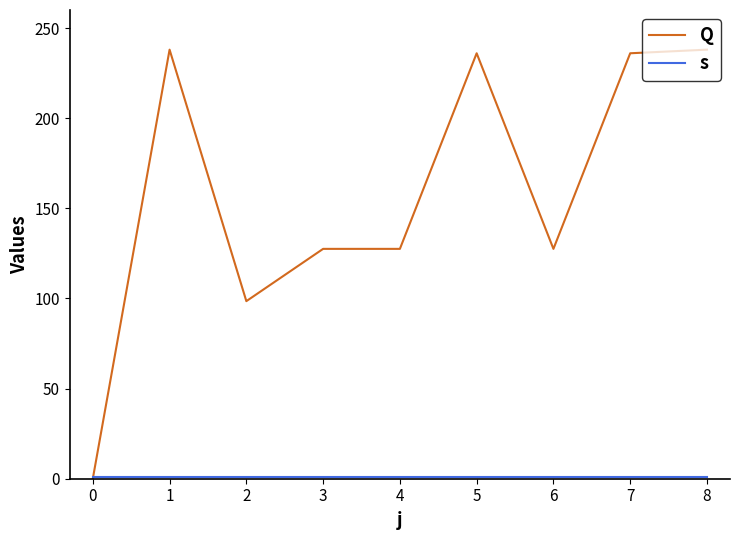

Read the s value at 3.

1.0